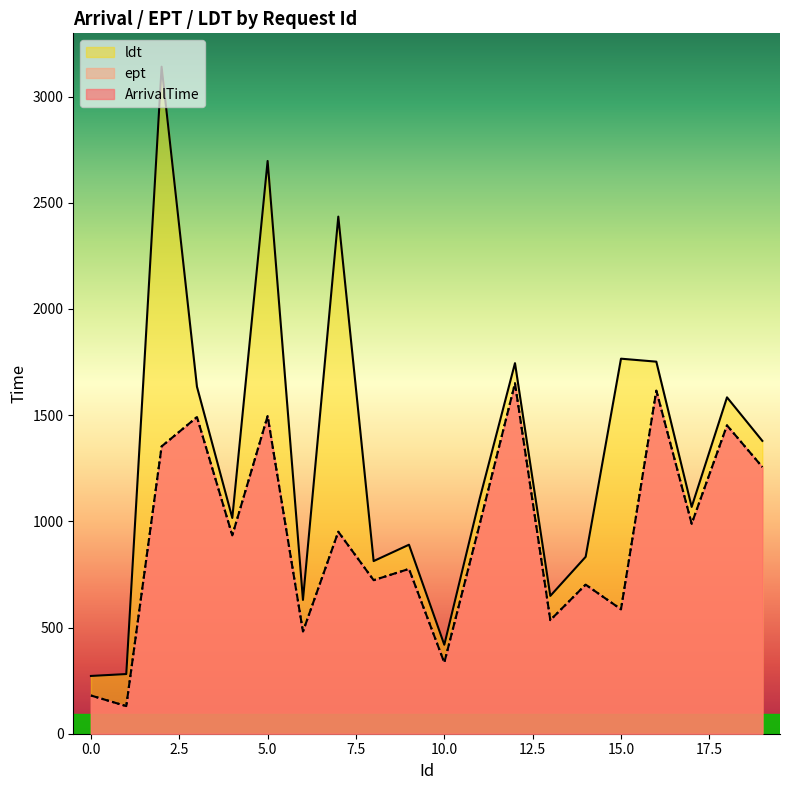

How many values in the ArrivalTime series exceed 951?

9